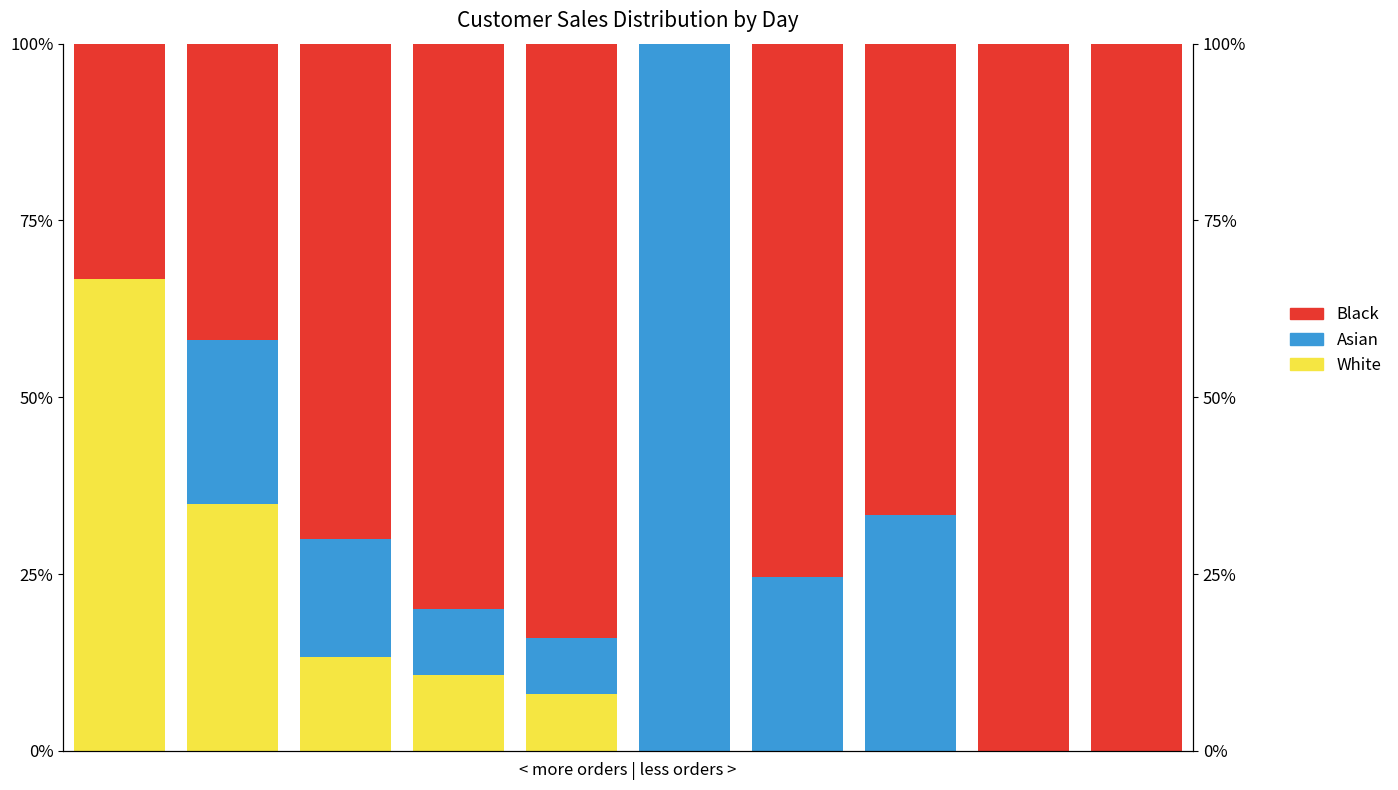

At which label does Black first exceed 75?

3